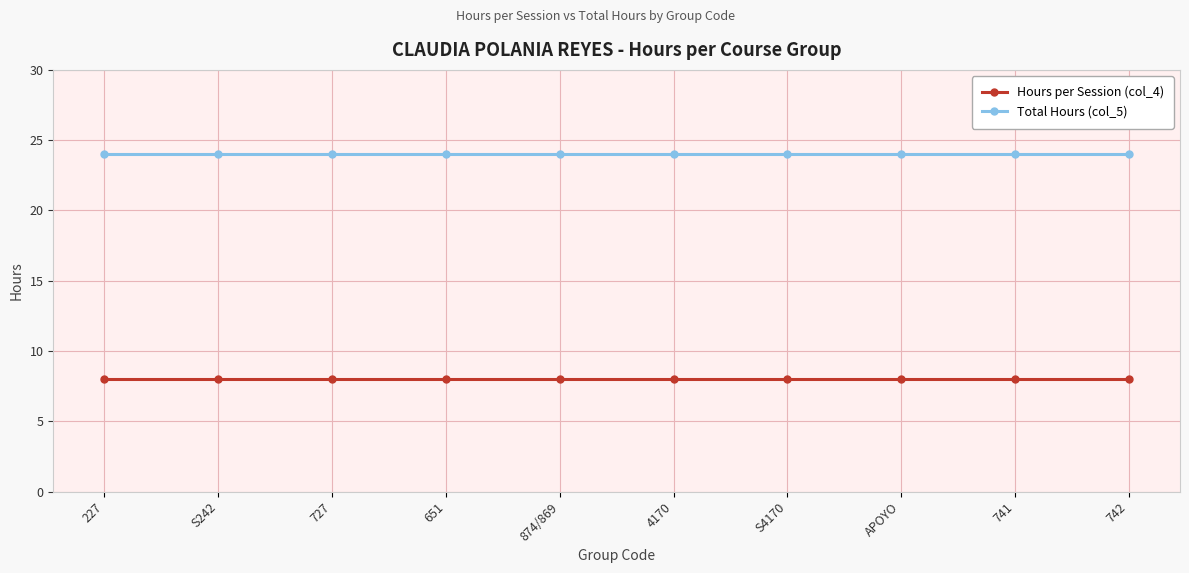

True or false: Total Hours (col_5) has a value of 24 at S4170.

True